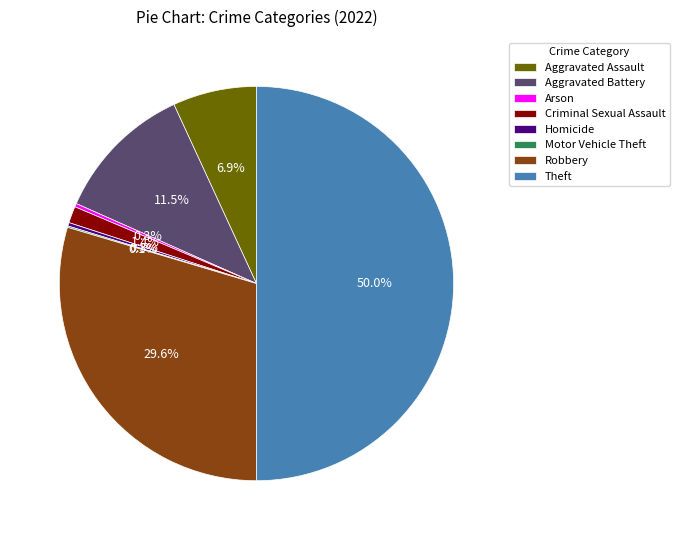

To the nearest percent, what is the combined percentage of Homicide and Robbery?

30%